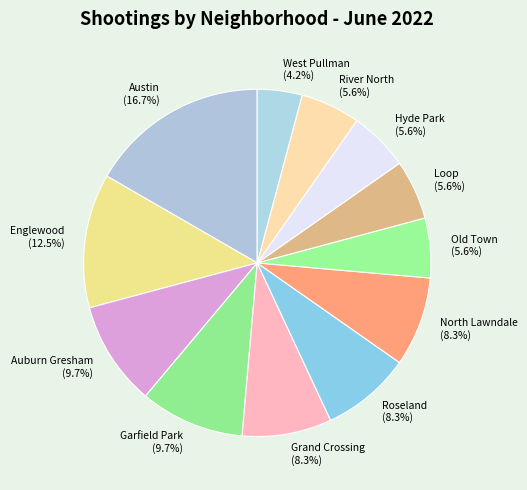

Combined, what portion of the pie is Loop (5.6%) and North Lawndale (8.3%)?

13.9%